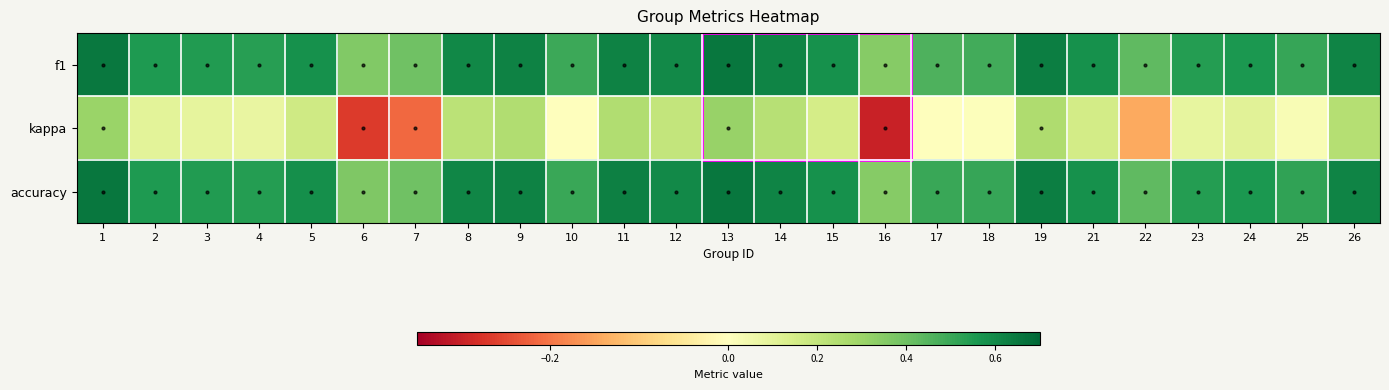

At how many categories does at least one series exceed 0?

25